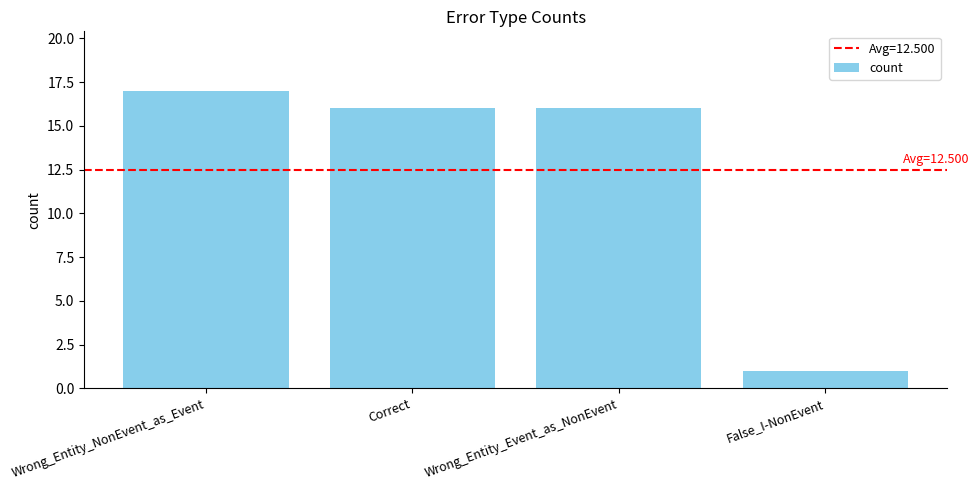

The value at Correct is 11. True or false?

False